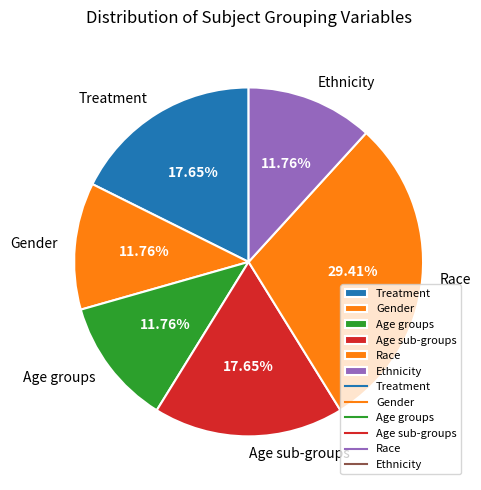

Is it true that Race is 43% of the pie?

False